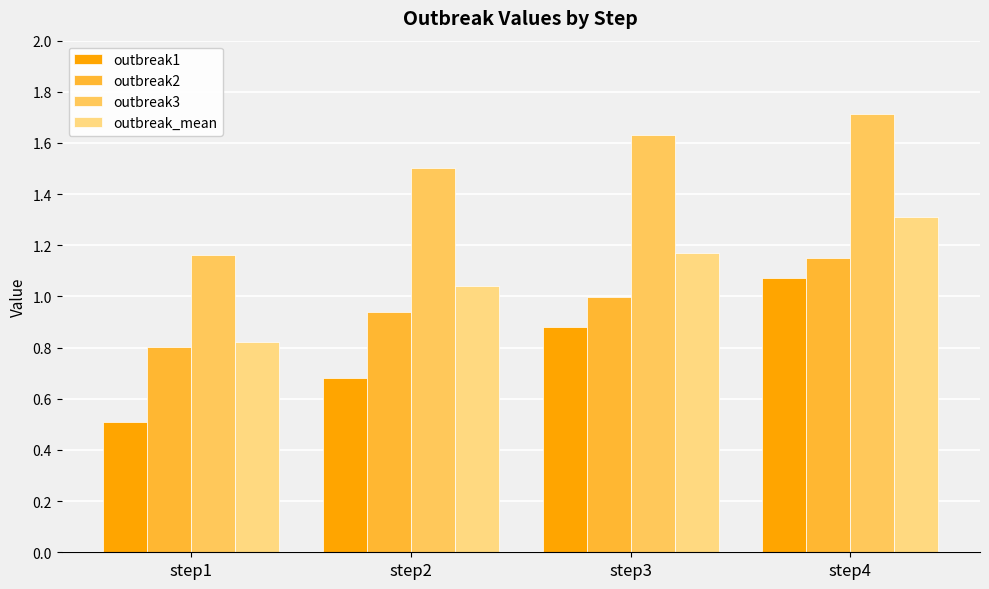

Rank the categories by outbreak3 value from lowest to highest.

step1, step2, step3, step4